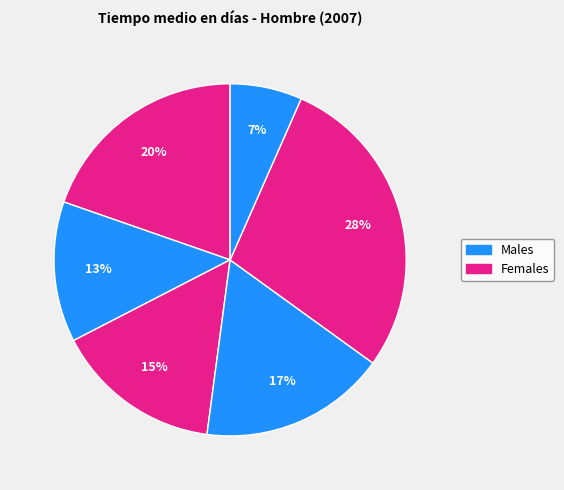

To the nearest percent, what is the average slice percentage?

17%